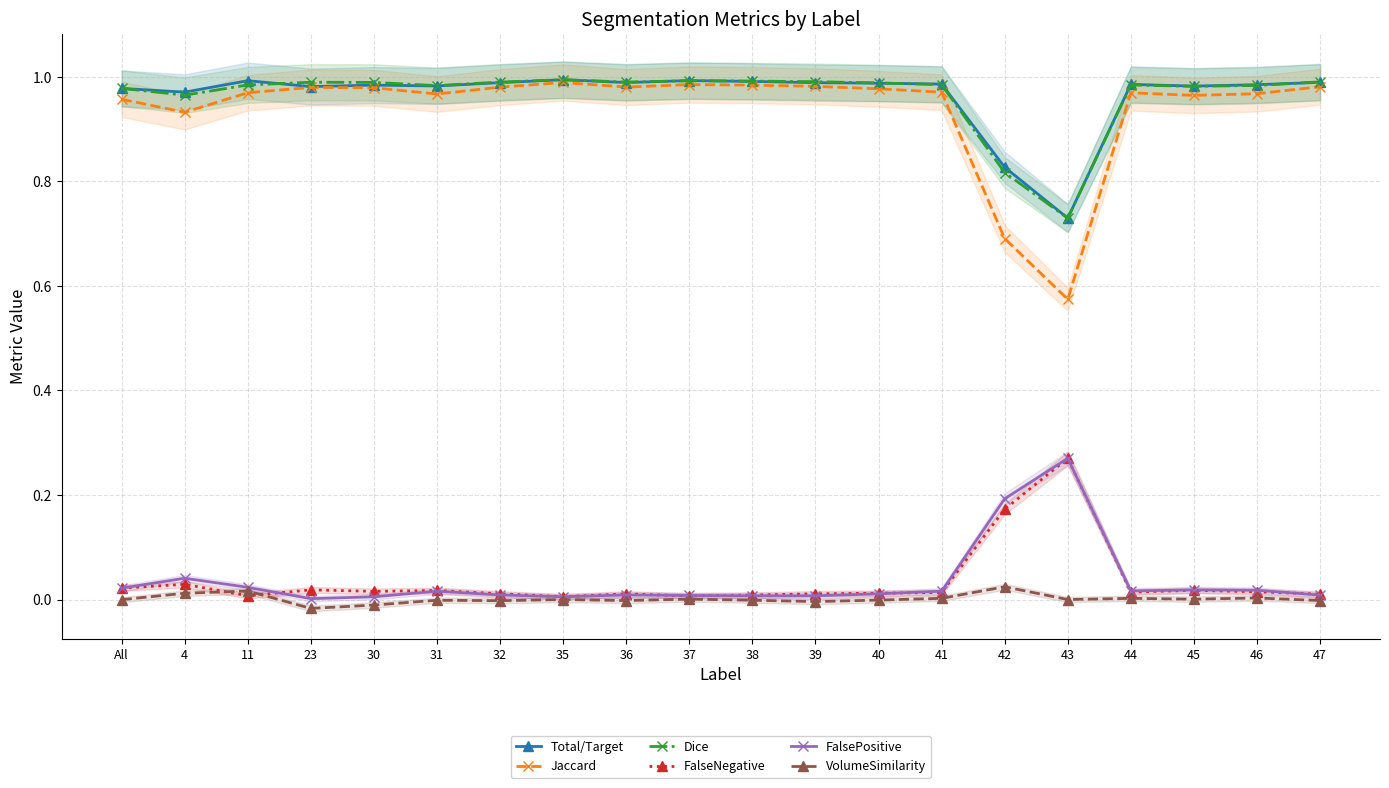

What are all the series names shown in the legend?

Total/Target, Jaccard, Dice, FalseNegative, FalsePositive, VolumeSimilarity